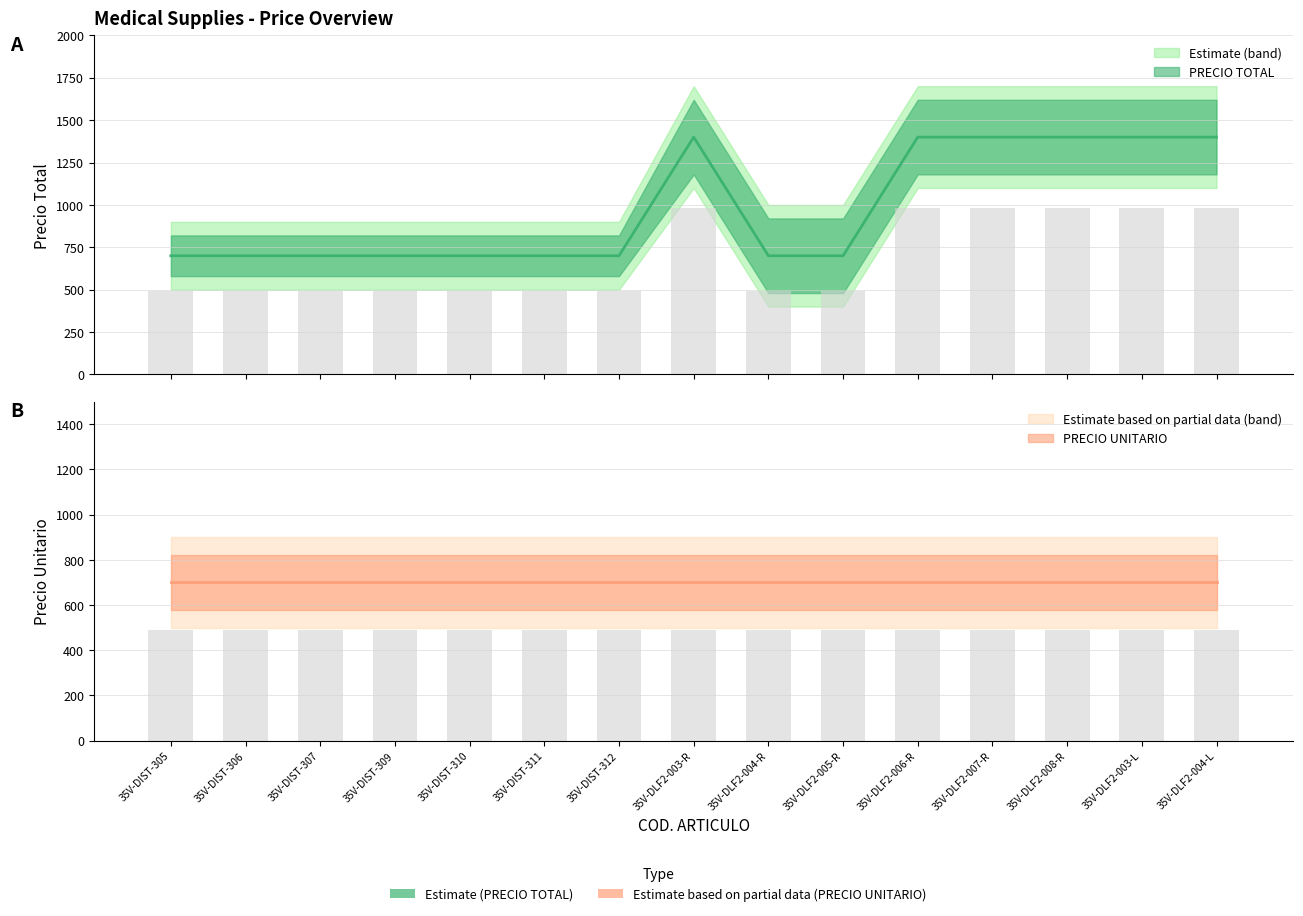

What is the minimum value shown in the chart?

700